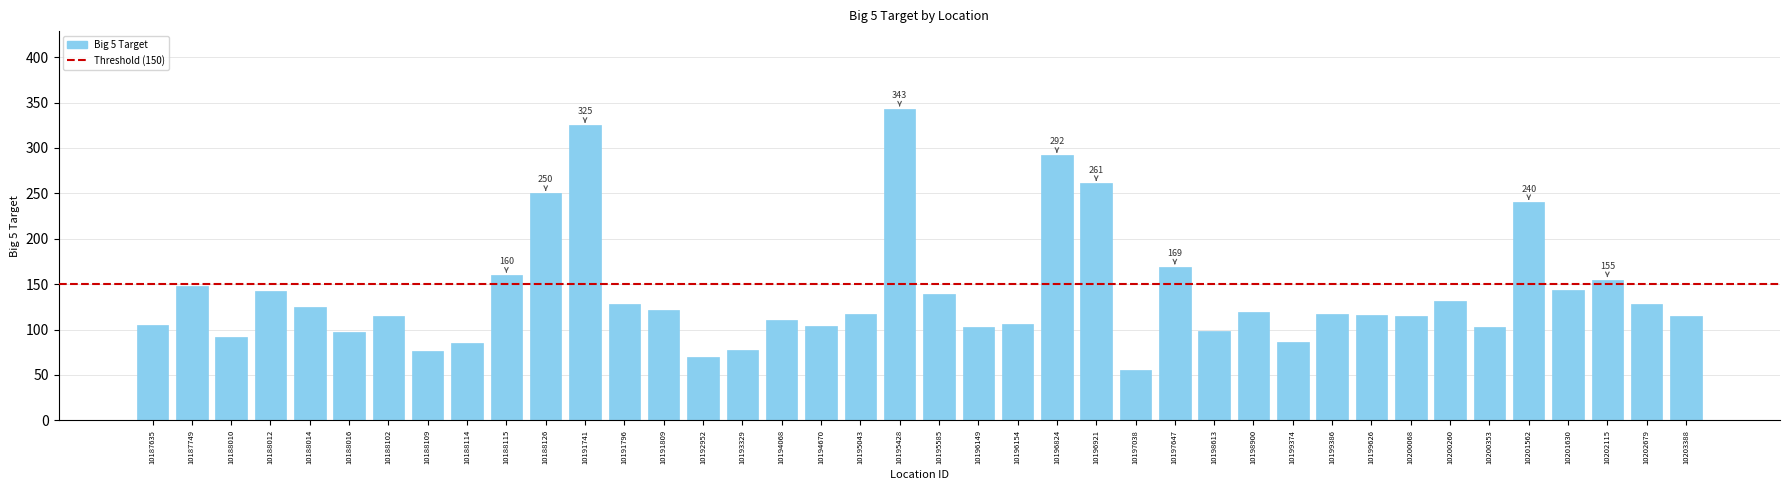

The chart shows a value of 103 at 10200353. True or false?

True